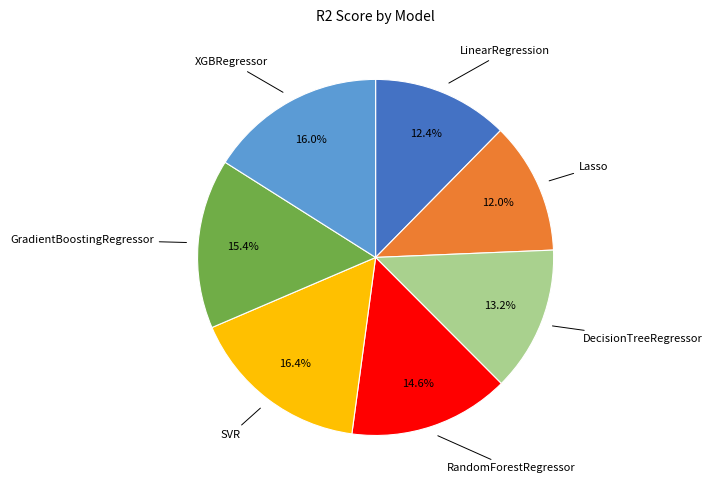

Does any single category account for the majority?

No